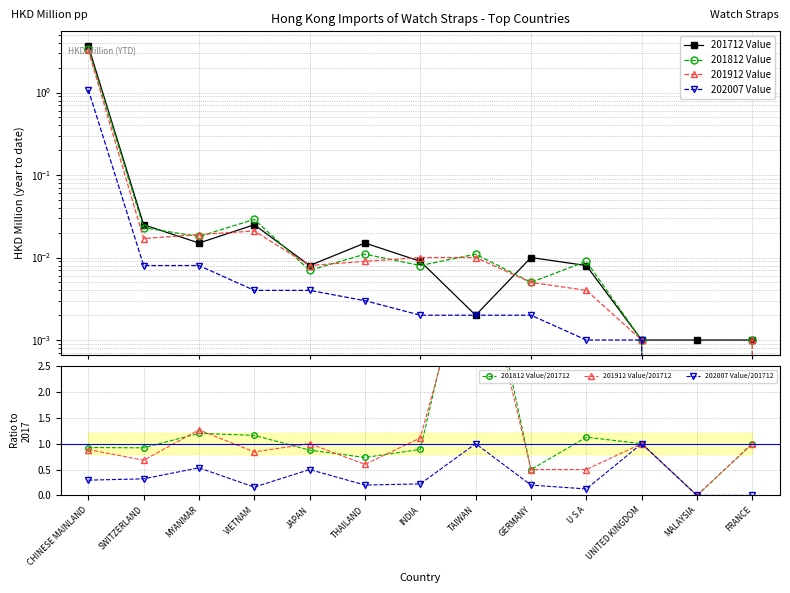

Which has a higher value, MALAYSIA or U S A?

U S A